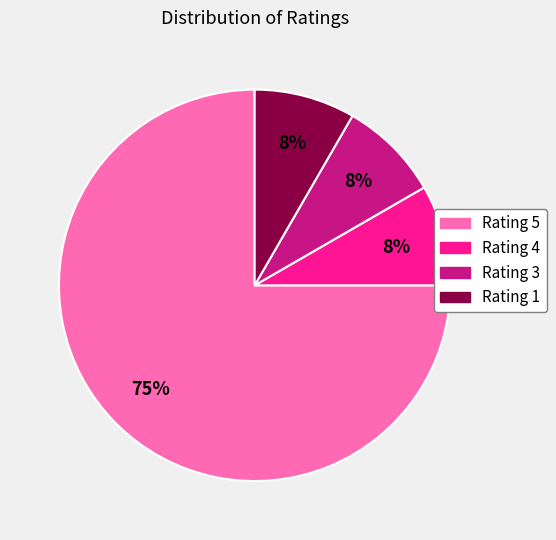

To the nearest percent, what is the average slice percentage?

25%